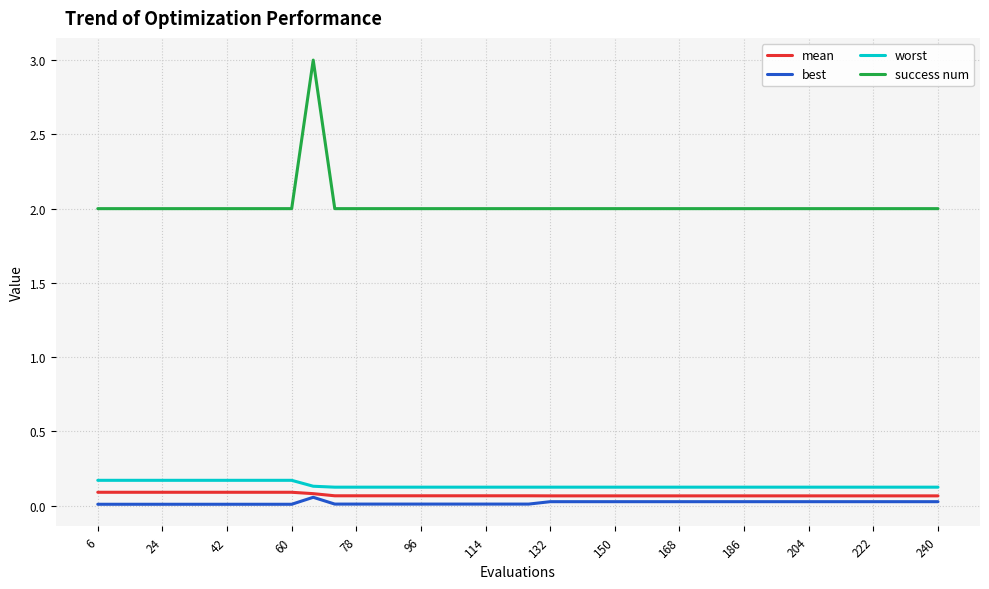

What is the sum of all worst values?

5.5